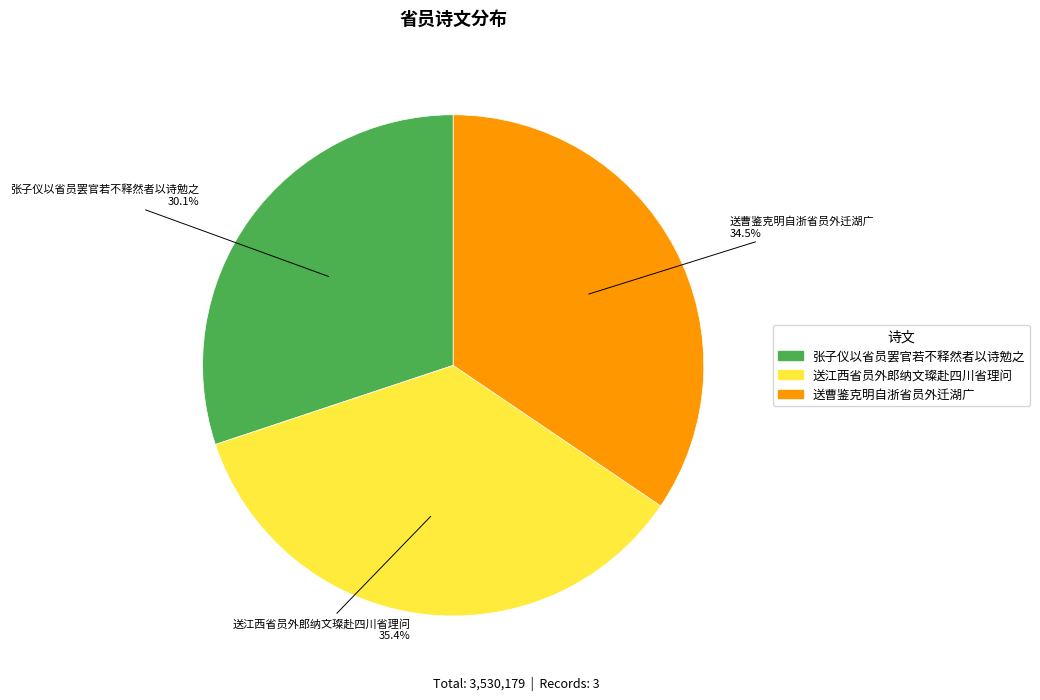

Which has a higher value, 送曹鉴克明自浙省员外迁湖广 or 张子仪以省员罢官若不释然者以诗勉之?

送曹鉴克明自浙省员外迁湖广